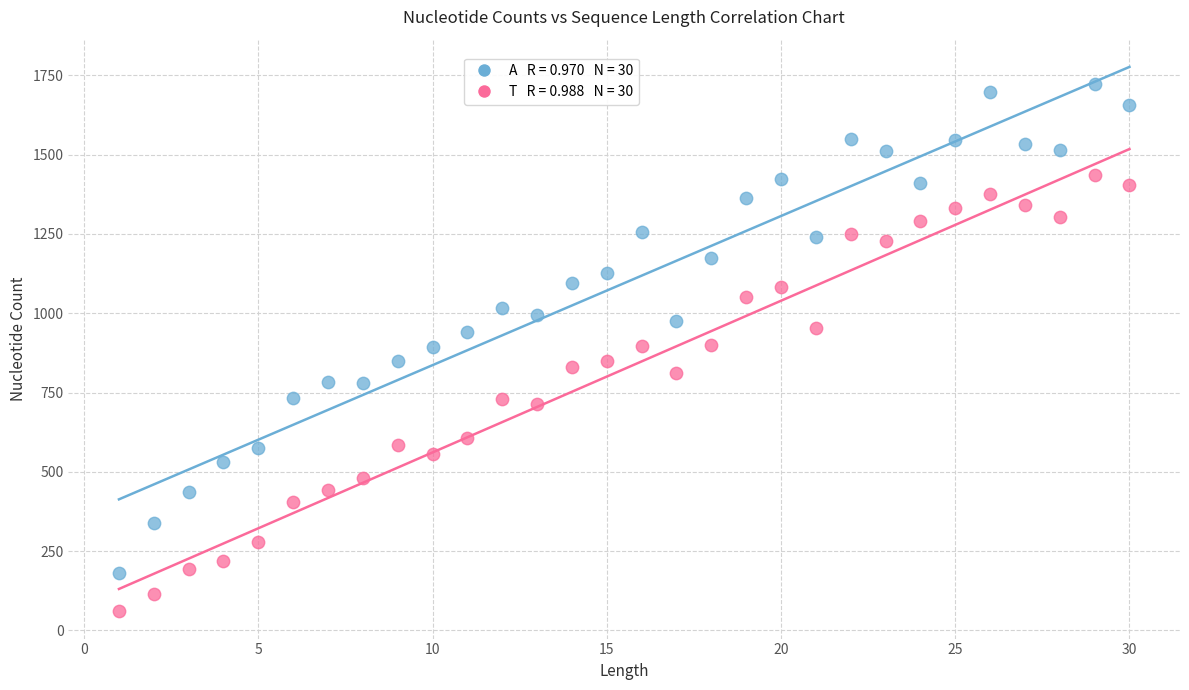

Across all data points, what is the range of X values (max minus min)?

29